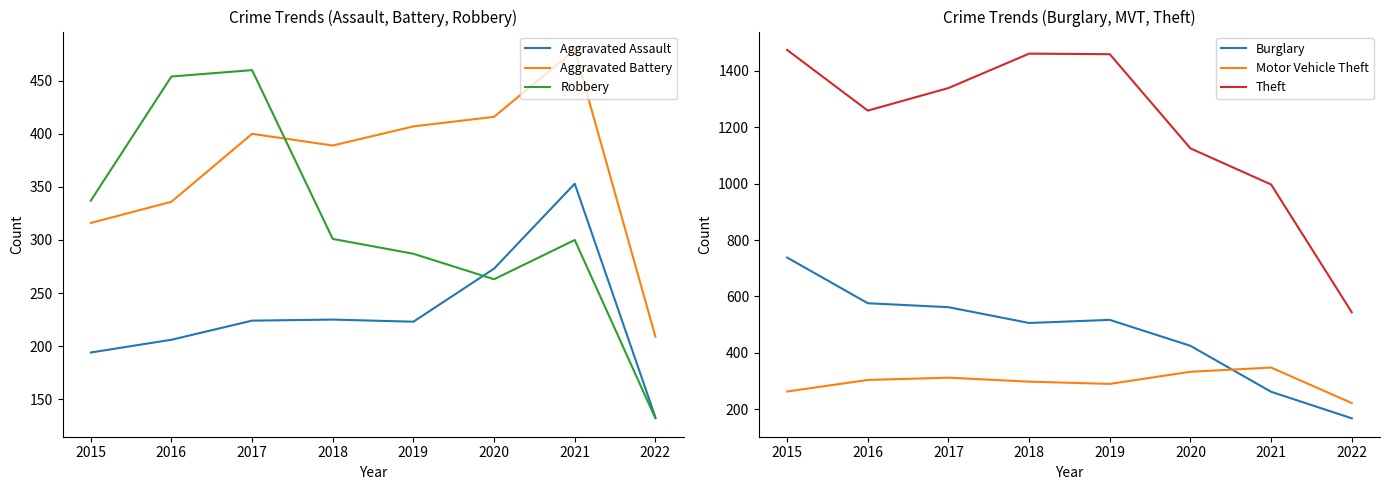

True or false: Motor Vehicle Theft and Theft cross at least once.

False